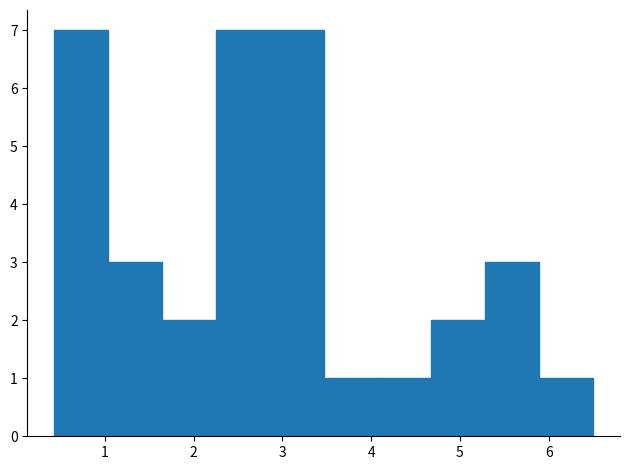

Reading left to right, transcribe this chart: for each bar, give the range it covers on the x-axis and its height. Neither the bar edges nor the heights are printed on the chart, so give them approximately, as read against the axes.

0.4 to 1.0: 7
1.0 to 1.6: 3
1.6 to 2.3: 2
2.3 to 2.9: 7
2.9 to 3.5: 7
3.5 to 4.1: 1
4.1 to 4.7: 1
4.7 to 5.3: 2
5.3 to 5.9: 3
5.9 to 6.5: 1